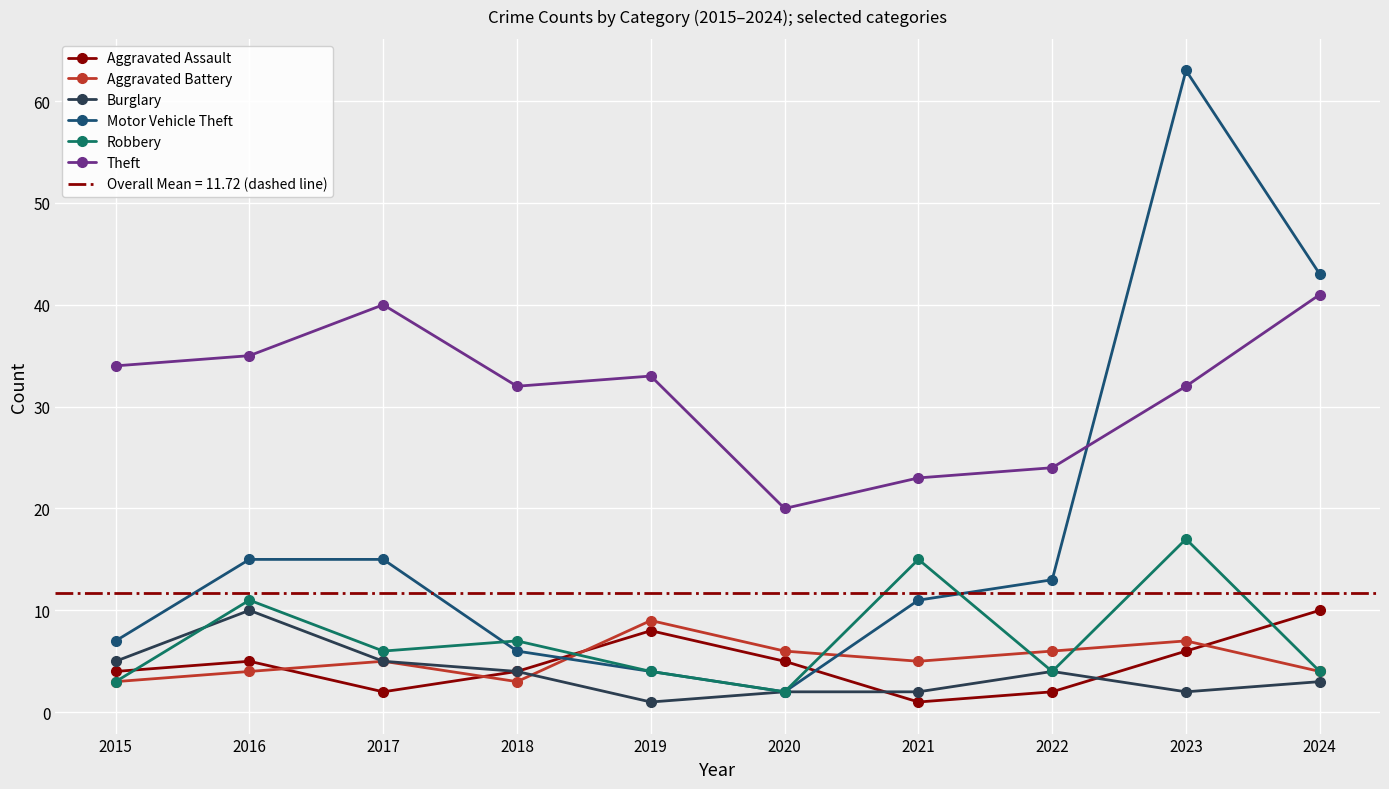

How many values in the Burglary series exceed 4?

3